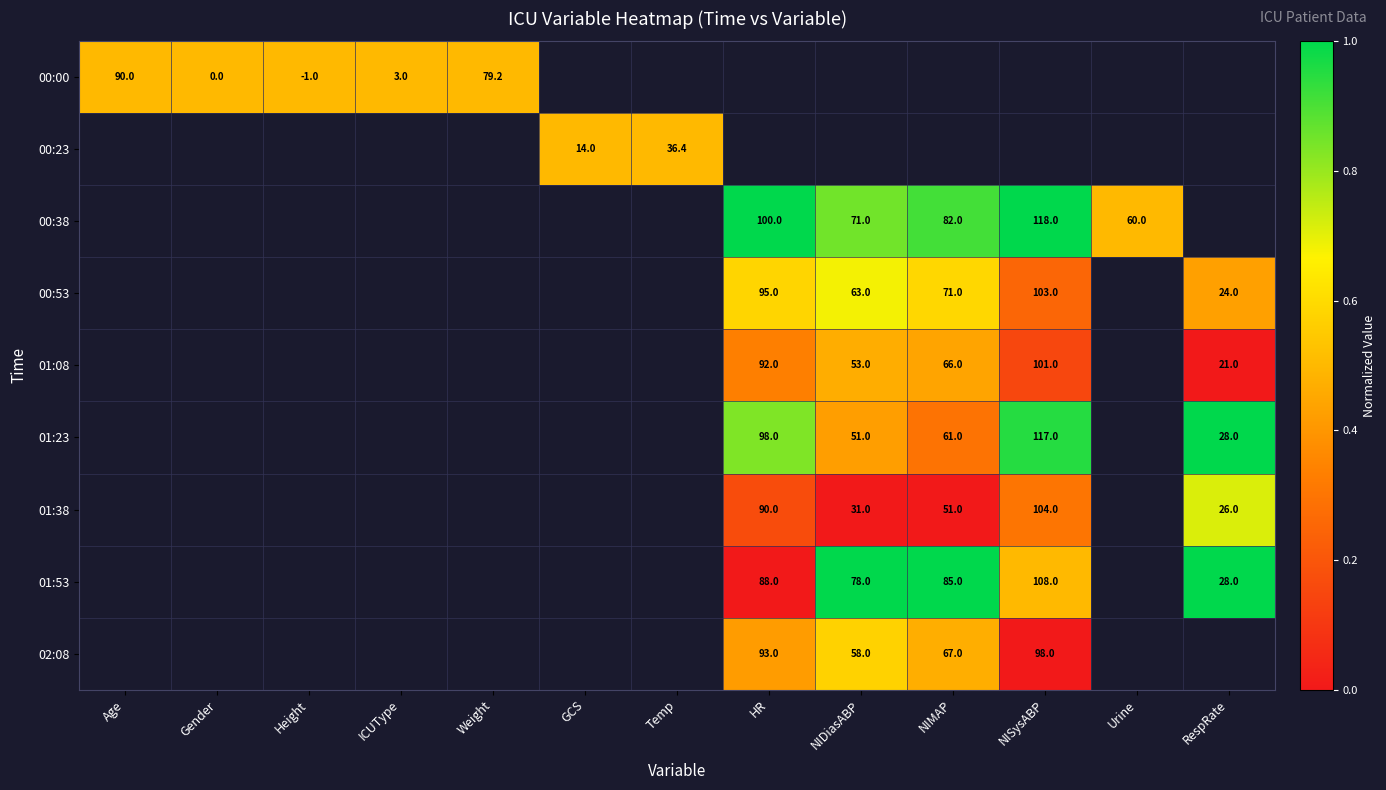

Between Gender and NISysABP, which is larger?

NISysABP